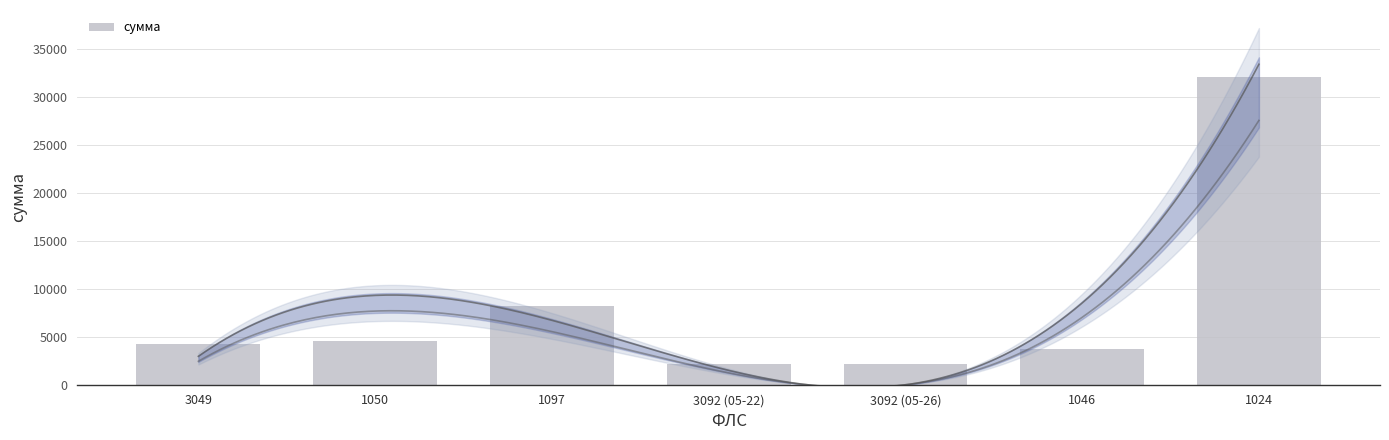

Which label corresponds to the smallest value in the chart?

3092 (05-22)